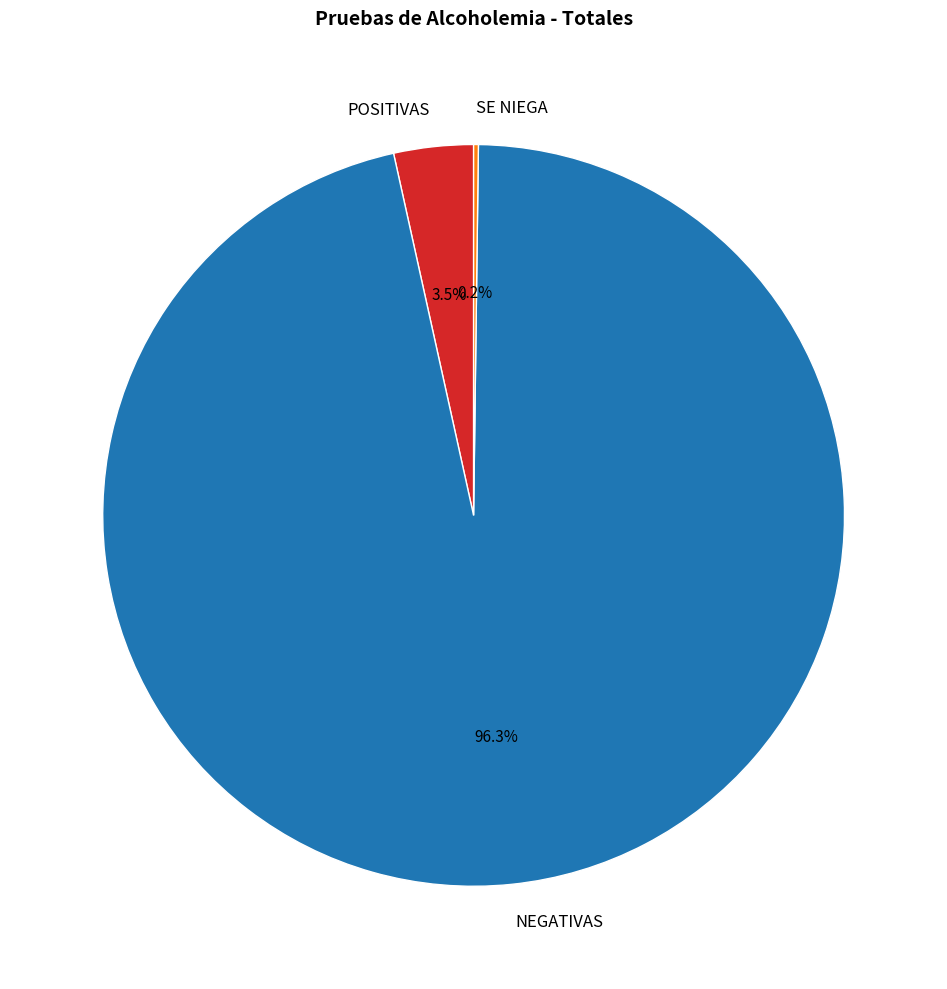

Which category has the biggest portion of the pie?

NEGATIVAS